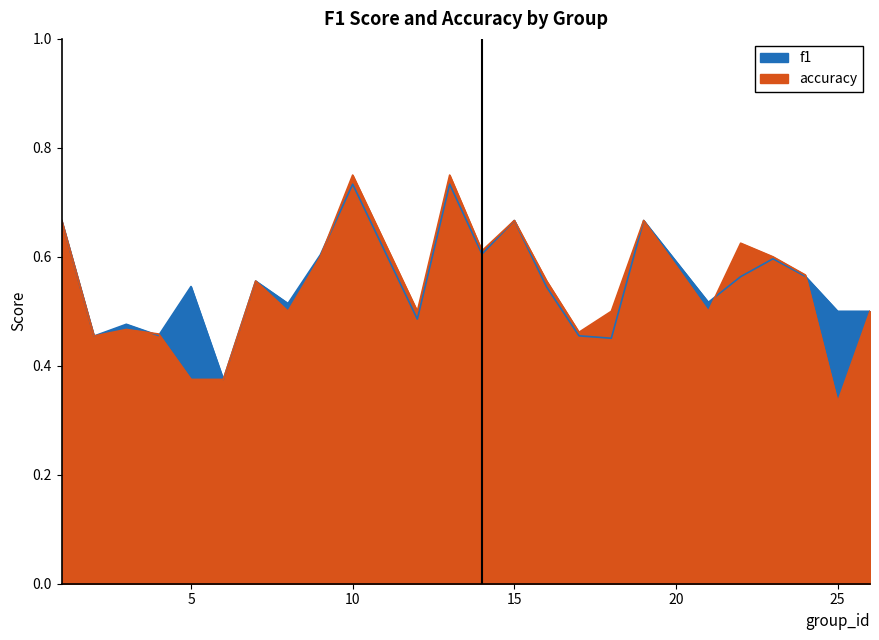

True or false: accuracy has more than 2 points higher than both neighbors.

True